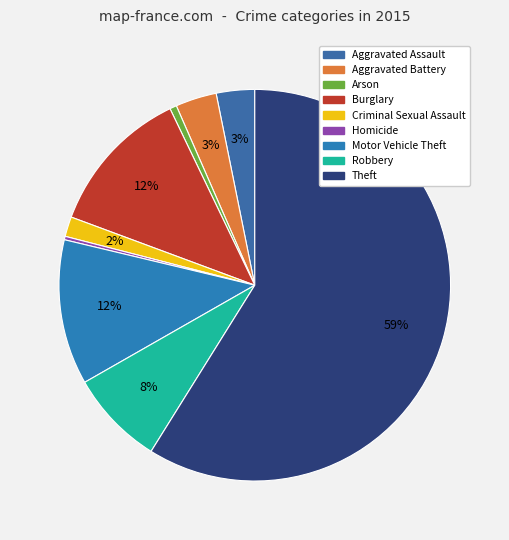

Which slice is the largest?

Theft